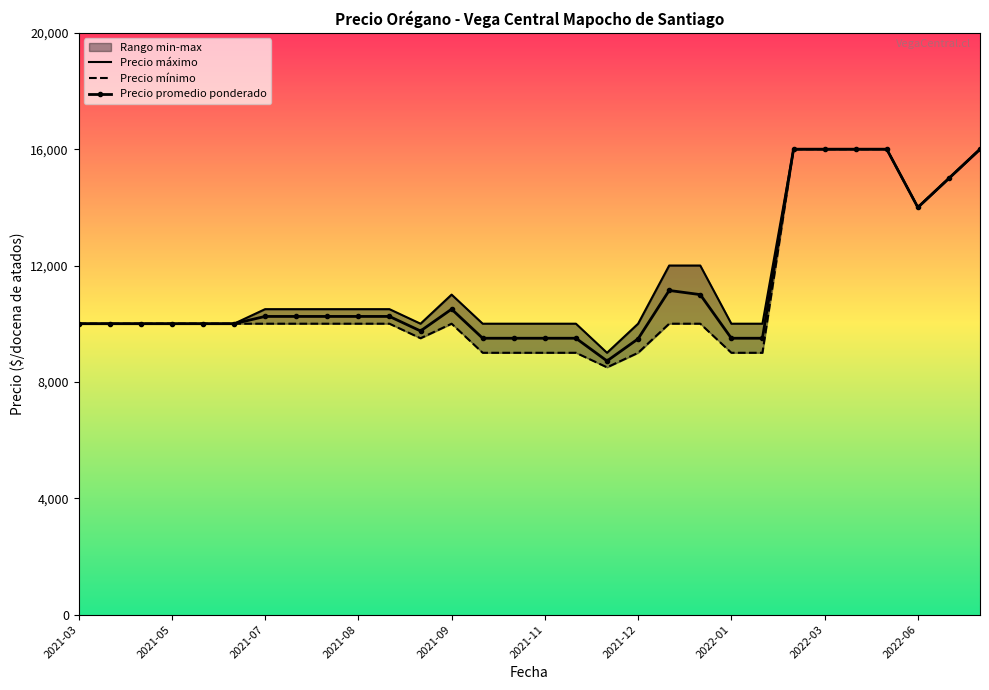

True or false: Precio promedio ponderado has more than 0 interior local peaks.

True